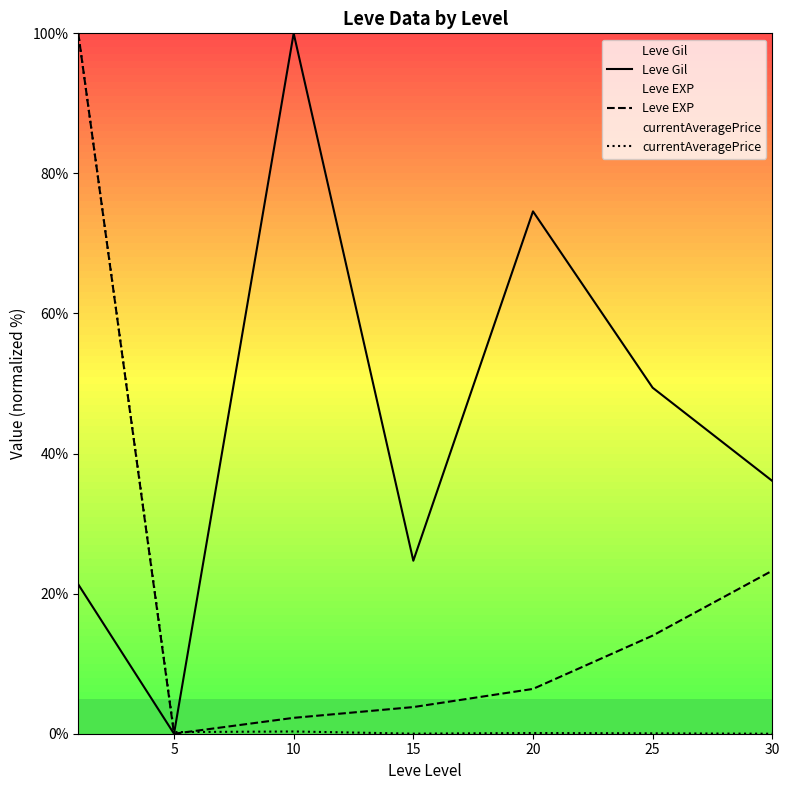

What is the difference between the maximum and second lowest values in the currentAveragePrice series?

100.0